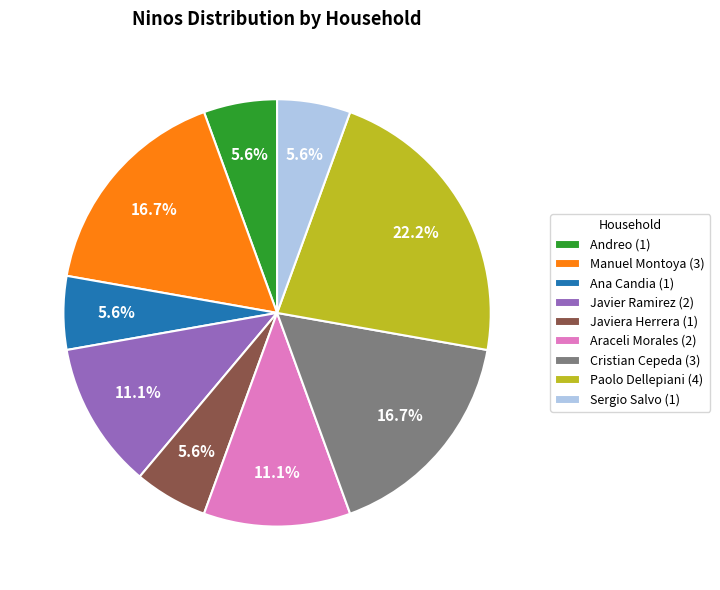

Between Paolo Dellepiani (4) and Araceli Morales (2), which is larger?

Paolo Dellepiani (4)